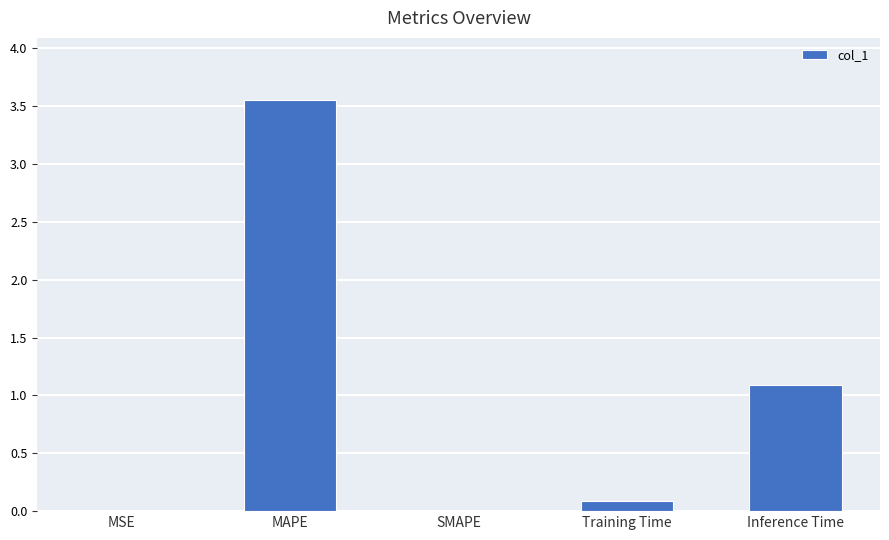

Between MSE and Training Time, which is larger?

Training Time